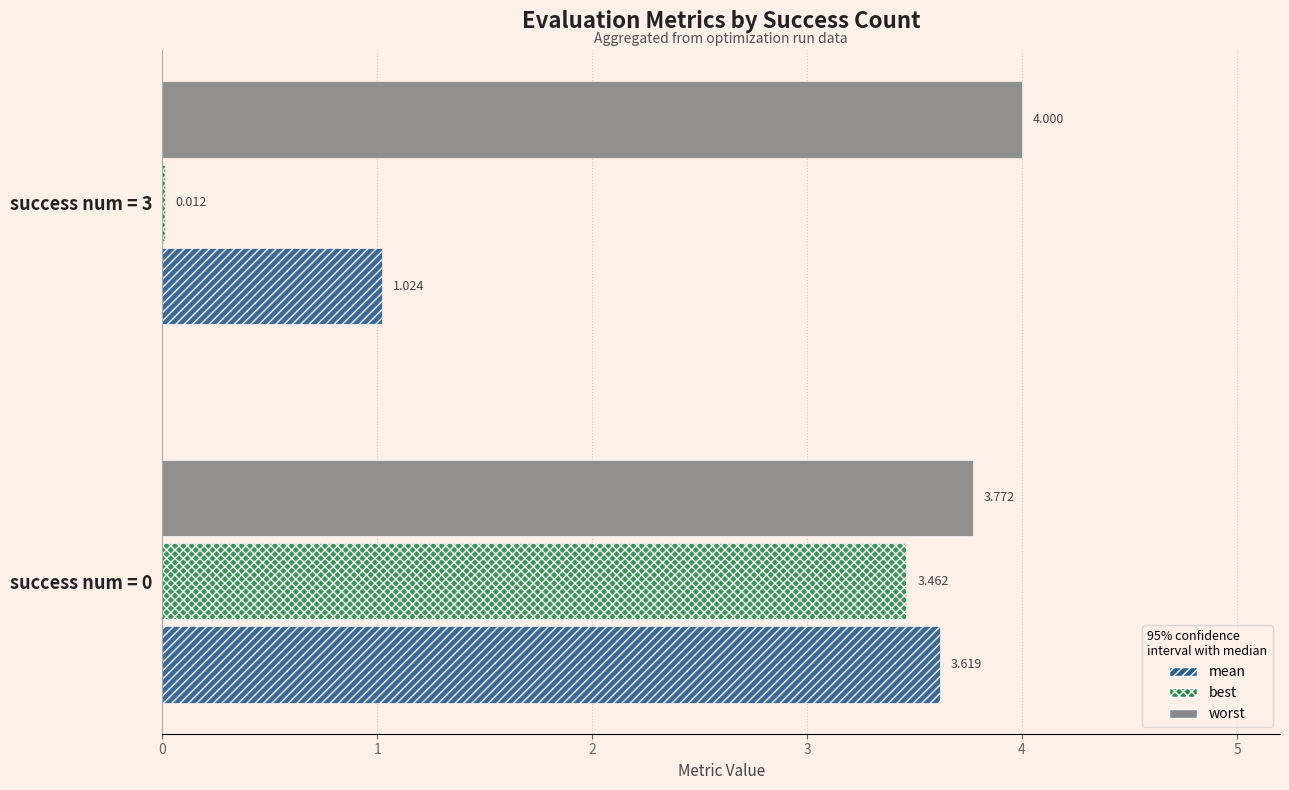

How many series are shown in this chart?

3